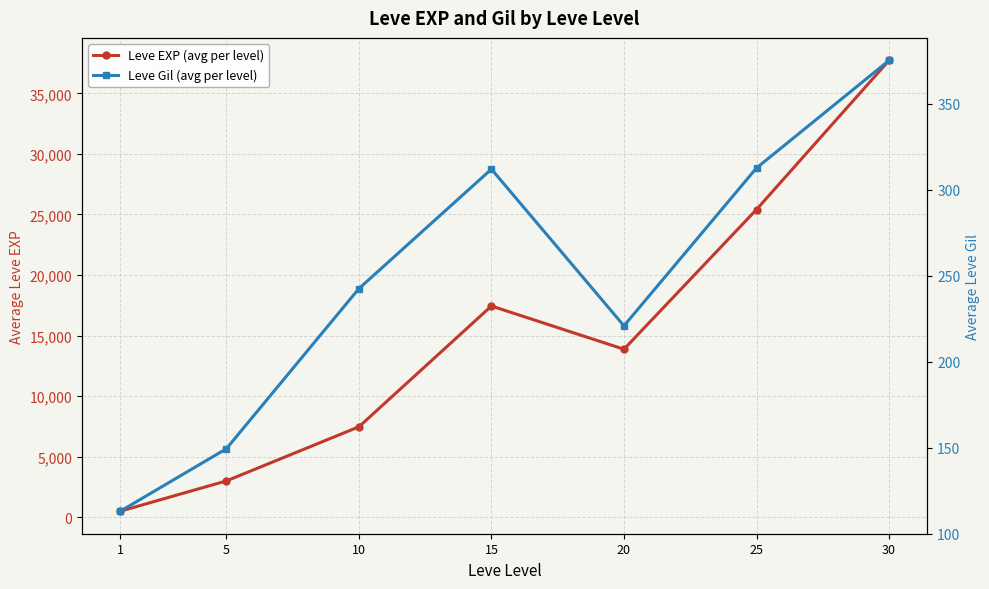

How many values in the Leve EXP (avg per level) series exceed 13876?

4